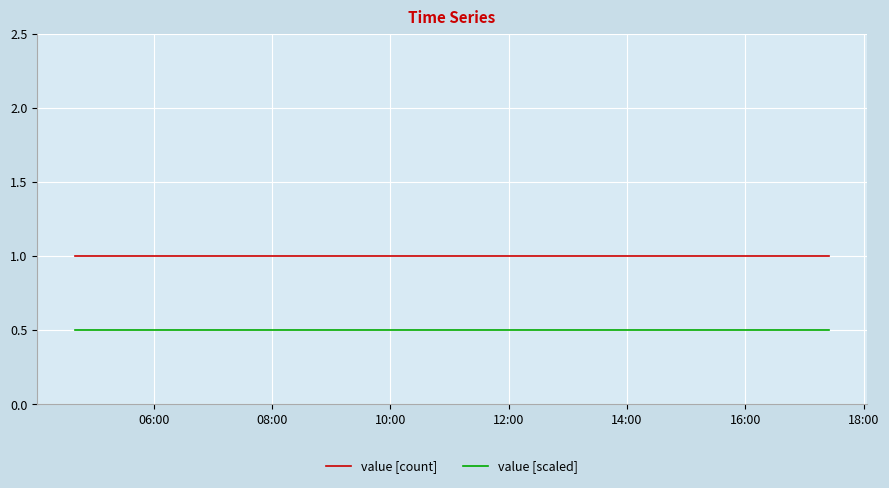

List the series in order of their peak value, highest first.

value [count], value [scaled]